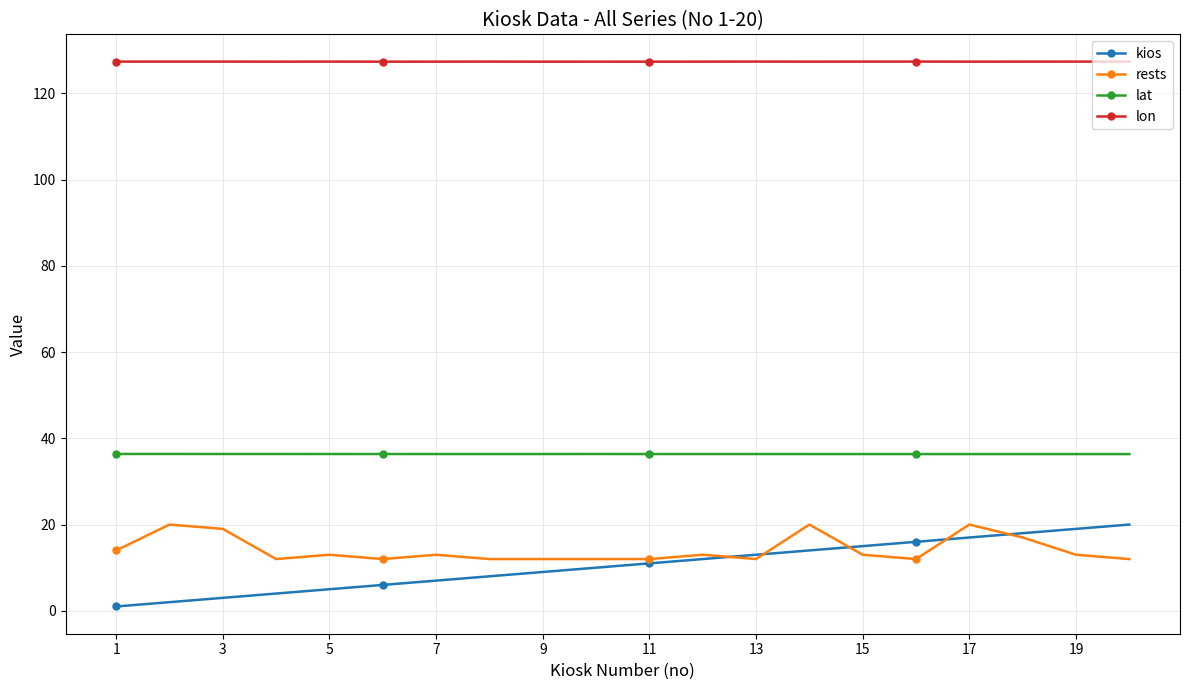

At how many categories does at least one series exceed 68?

20